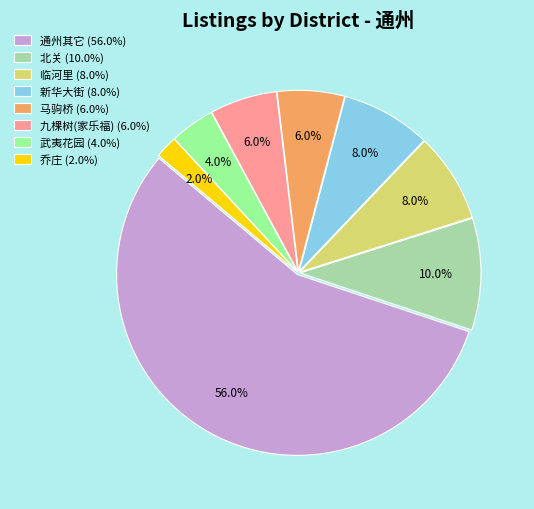

To the nearest percent, what portion does 临河里 represent?

8%